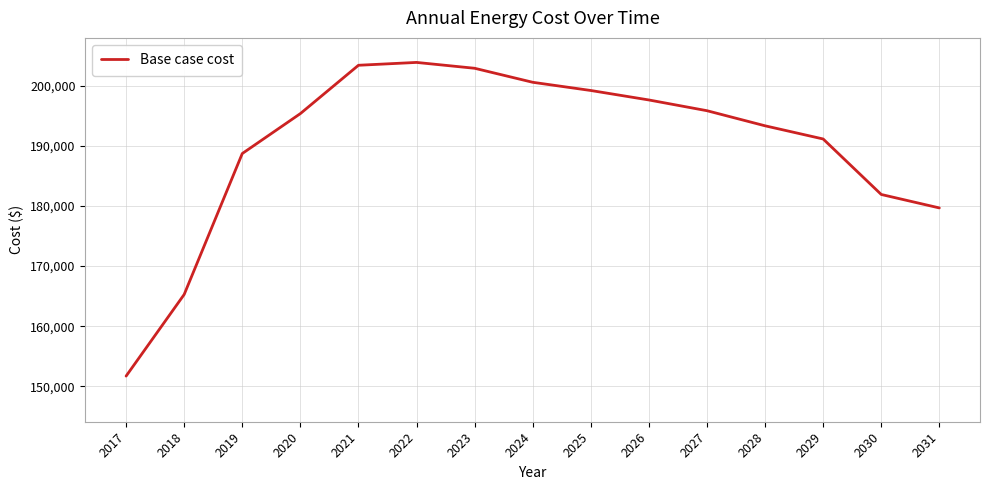

Which category has the lowest value across all series?

2017